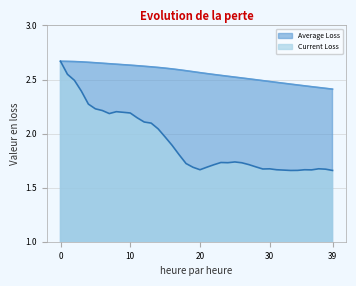

At which label is Average Loss closest to 2?

39